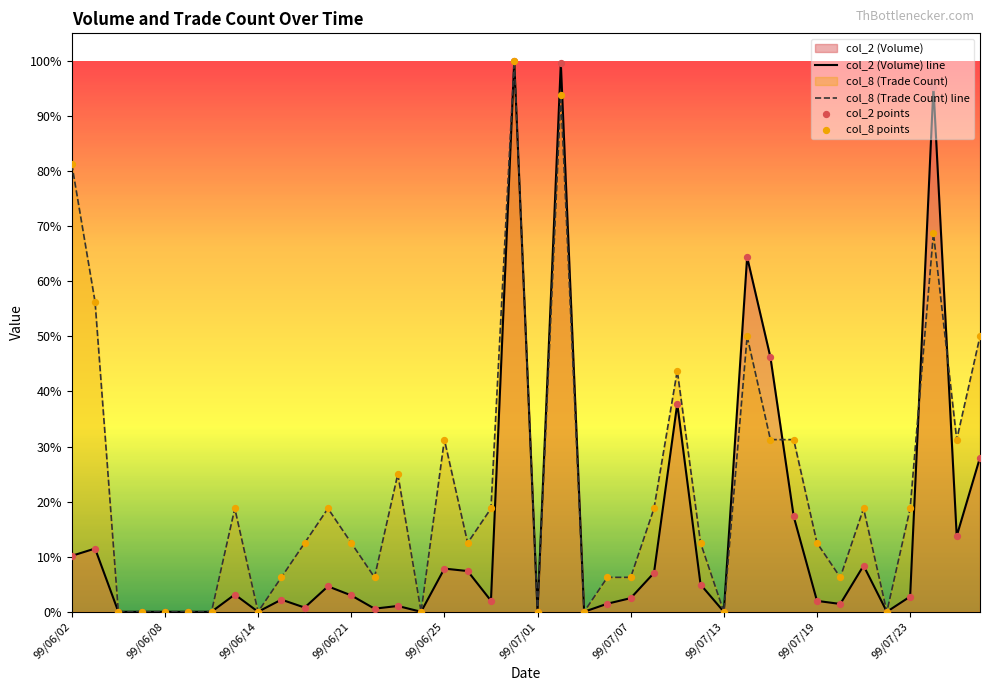

Which series has the largest Y range (max minus min)?

col_2 (Volume) line